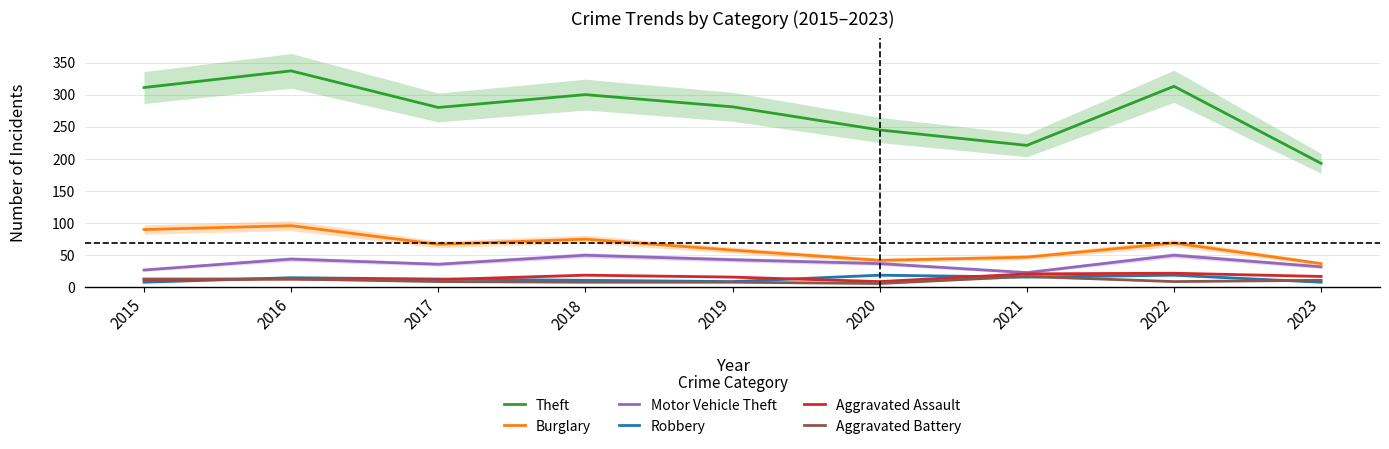

Count the number of categories in the chart.

9